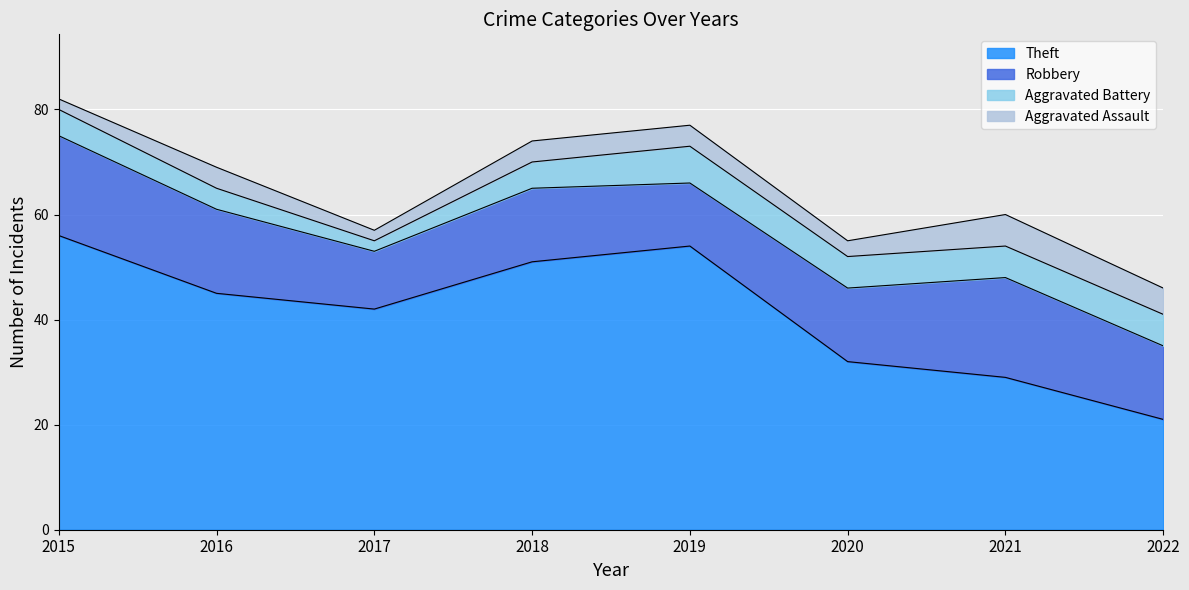

Which series has the largest total across all categories?

Theft